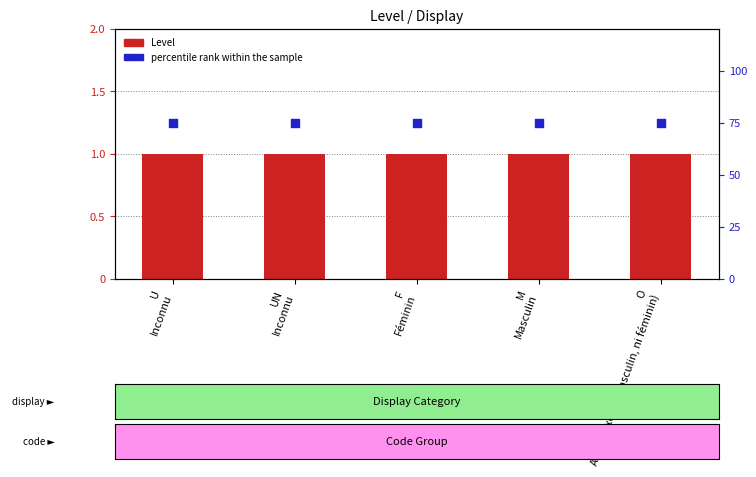

Which series reaches the minimum Y coordinate?

Level